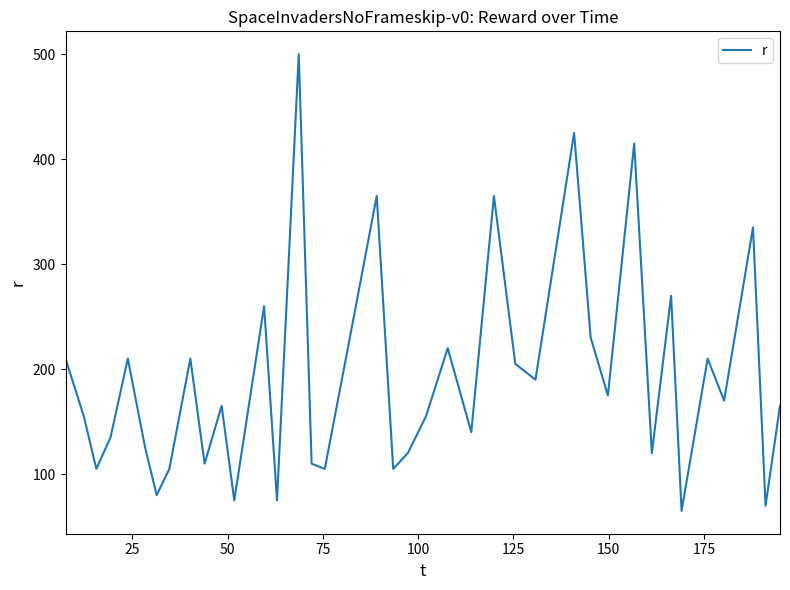

What is the minimum value shown in the chart?

65